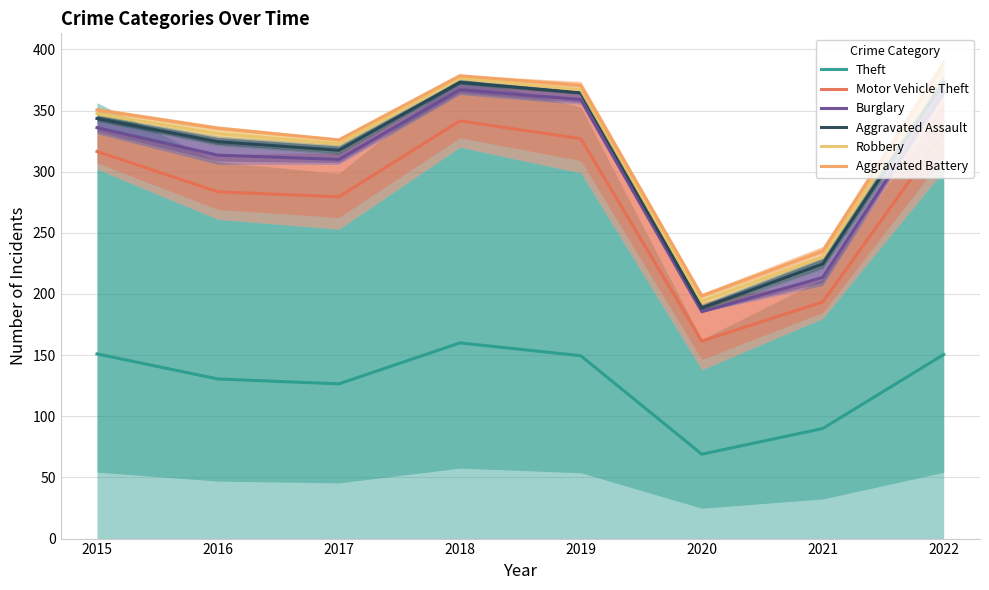

Where is the first local minimum for Aggravated Assault?

2017